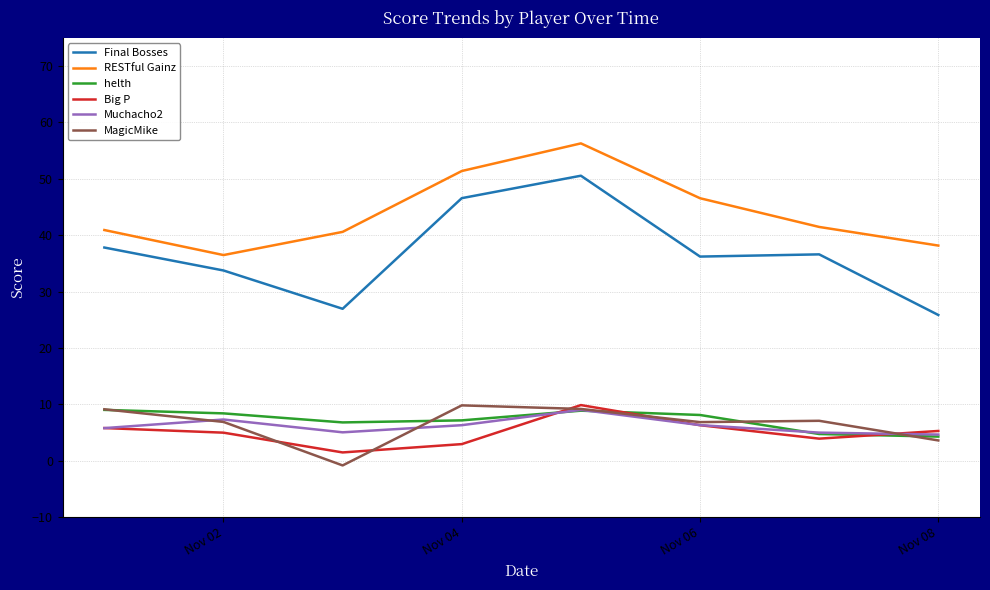

Which series has the largest total across all categories?

RESTful Gainz